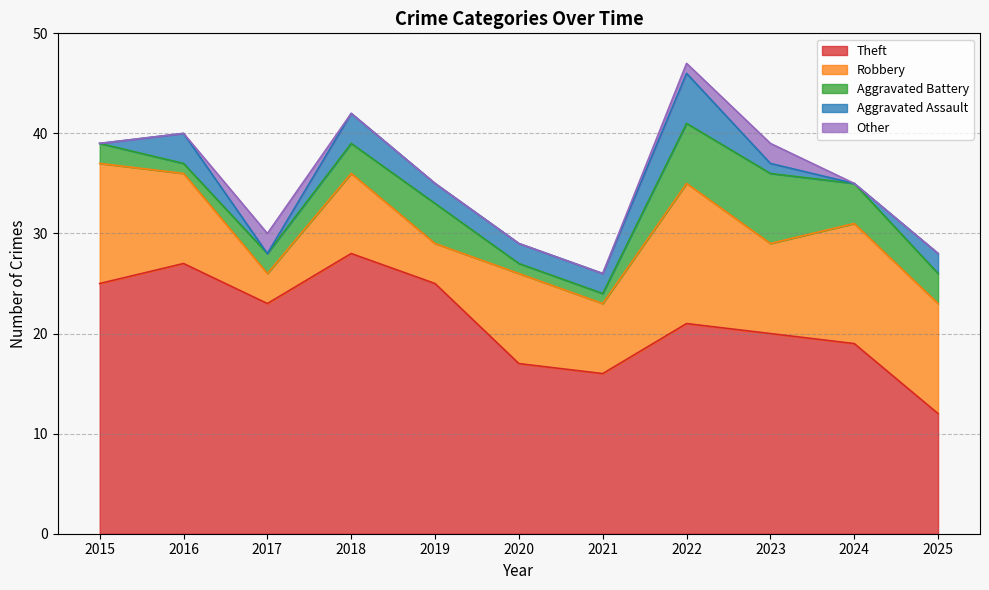

How many Aggravated Battery values are between 1 and 4?

9